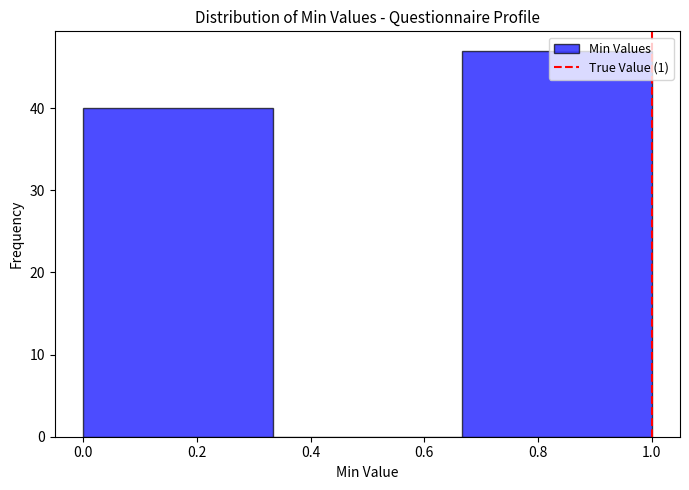

Which range on the x-axis has the tallest bar?

0.66 to 1.00